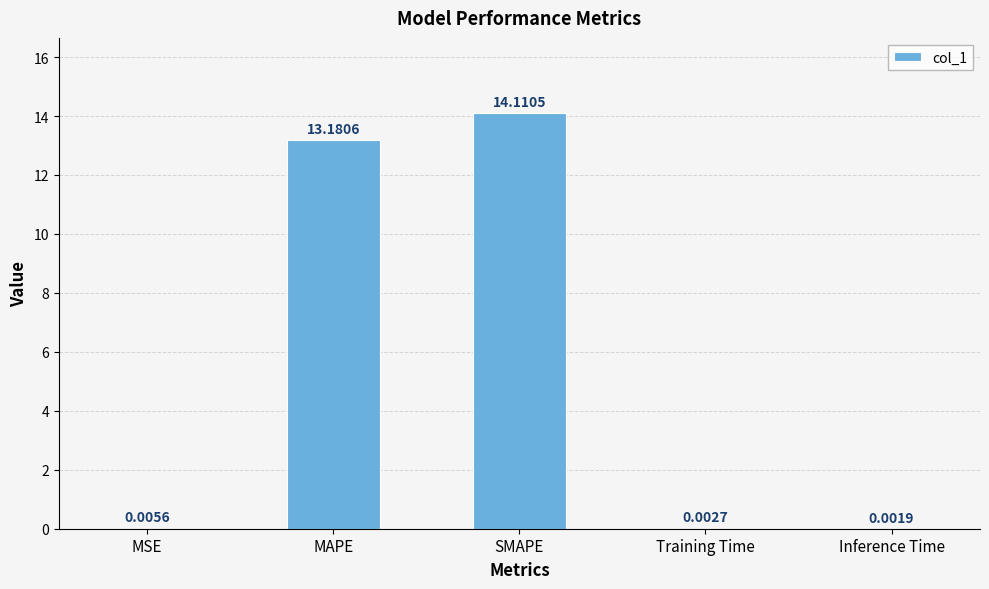

What is the change in value from MSE to SMAPE?

+14.1